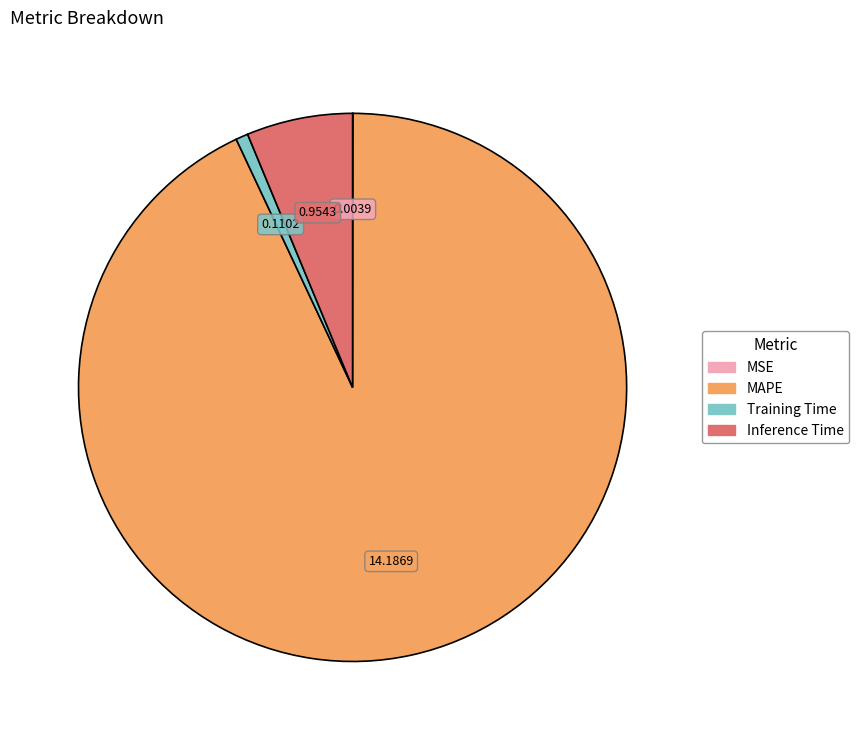

Between MAPE and Training Time, which is larger?

MAPE